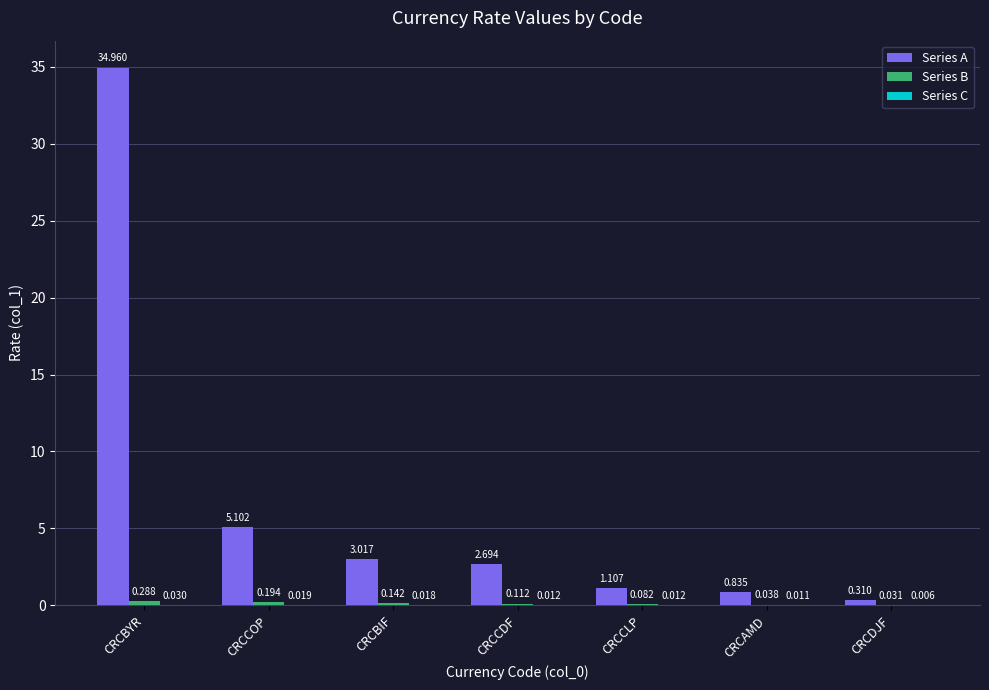

Where does the Series A series first go above 2?

CRCBYR